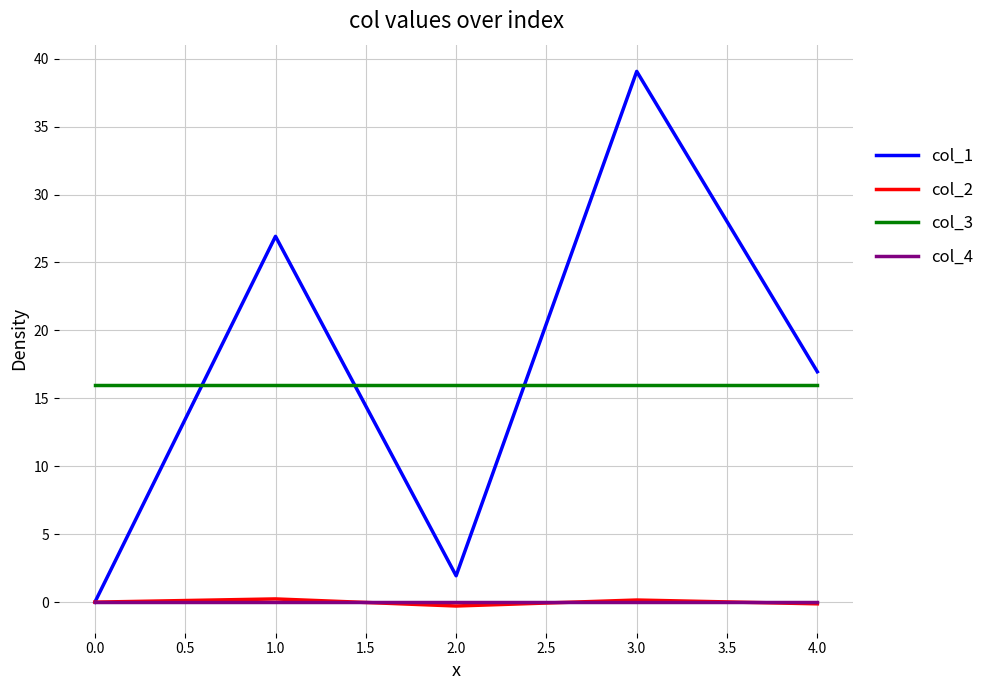

The value of col_3 at 1.0 is 16.0. True or false?

True